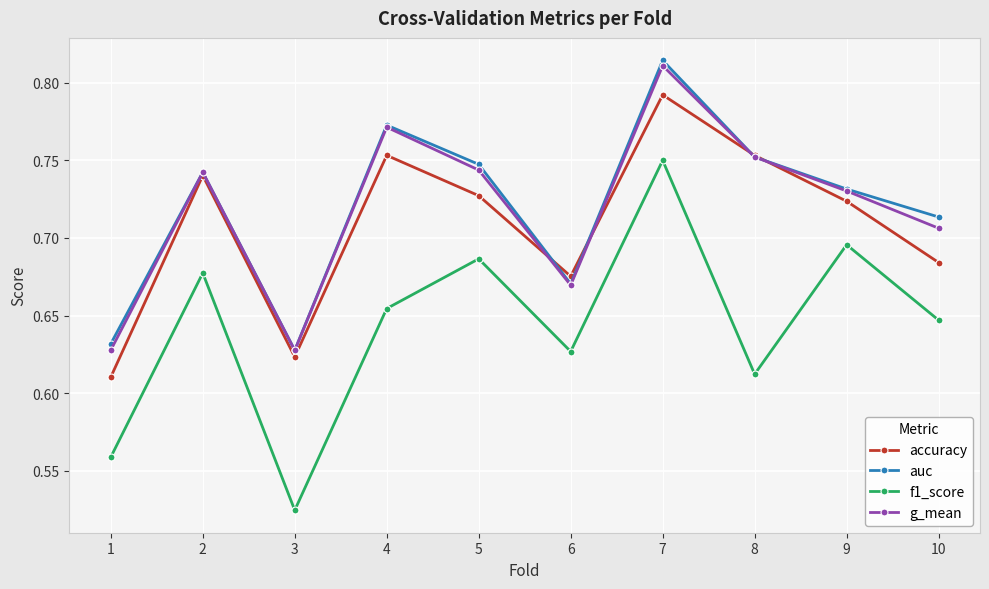

Count the auc values in the range 0 to 1.

10